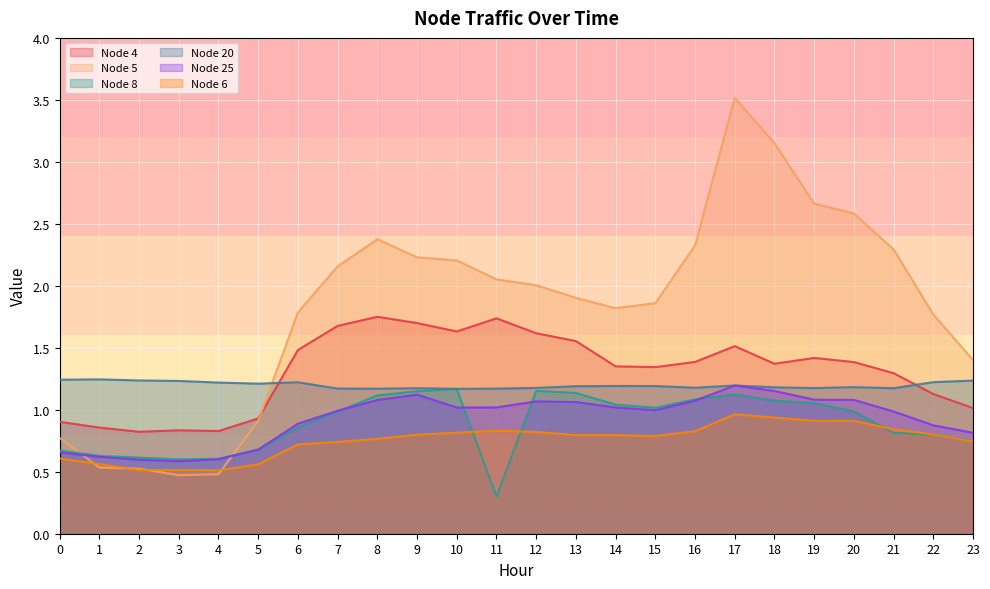

At which label does Node 25 reach its minimum?

3